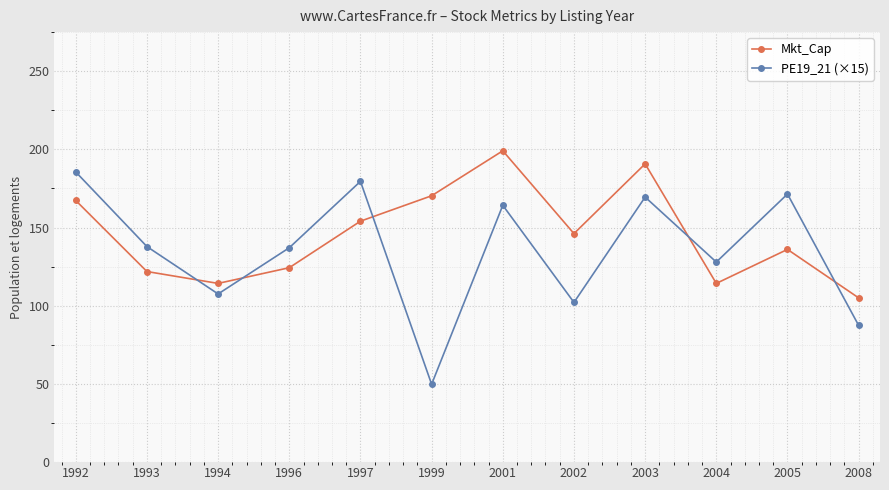

Is the value of Mkt_Cap at 1999 greater than the value of PE19_21 (×15) at 1999?

Yes